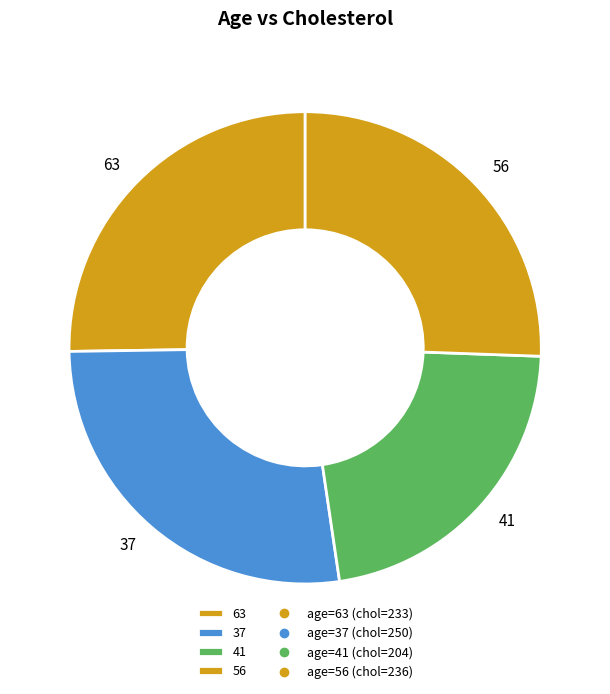

Does any single category account for the majority?

No